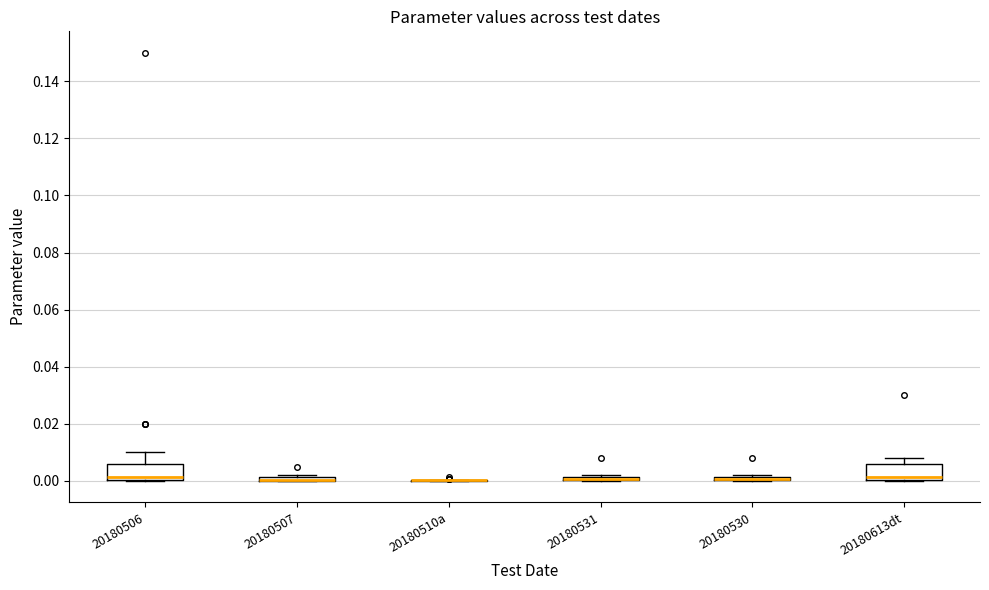

Where is the upper edge of the box for 20180531 on the y-axis? The values are not printed on the chart, so give them approximately, as read against the axis.

0.002